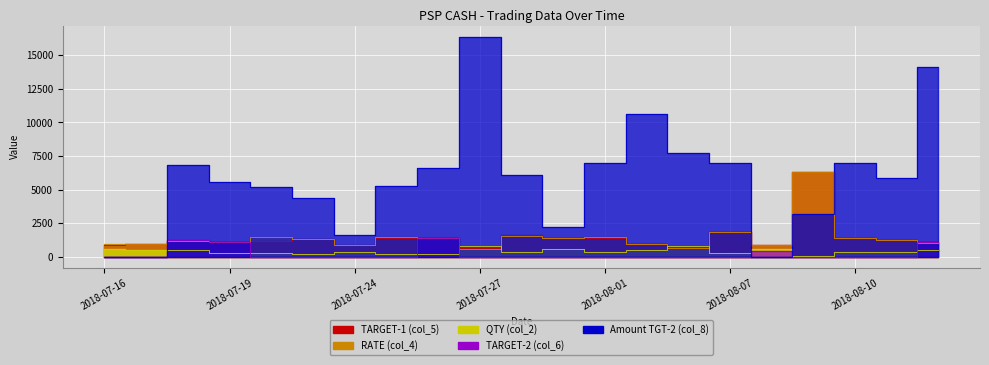

Reading left to right, what are all the values shown in this chart?

TARGET-1 (col_5): 2018-07-16=902	2018-07-17=973	2018-07-18=1152	2018-07-19=1105	2018-07-20=1175	2018-07-23=1319	2018-07-24=905	2018-07-25=1433	2018-07-26=1400	2018-07-27=630	2018-07-30=1599	2018-07-31=1430	2018-08-01=1428	2018-08-02=965	2018-08-06=661	2018-08-07=1837	2018-08-08=887	2018-08-09=6350	2018-08-10=1410	2018-08-13=1260	2018-08-14=1075
RATE (col_4): 2018-07-16=917	2018-07-17=958	2018-07-18=1172	2018-07-19=1126	2018-07-20=1475	2018-07-23=1300	2018-07-24=900	2018-07-25=1458	2018-07-26=1370	2018-07-27=610	2018-07-30=1580	2018-07-31=1425	2018-08-01=1448	2018-08-02=945	2018-08-06=651	2018-08-07=1812	2018-08-08=875	2018-08-09=6310	2018-08-10=1430	2018-08-13=1275	2018-08-14=1055
QTY (col_2): 2018-07-16=550	2018-07-17=520	2018-07-18=520	2018-07-19=270	2018-07-20=260	2018-07-23=230	2018-07-24=330	2018-07-25=210	2018-07-26=220	2018-07-27=820	2018-07-30=320	2018-07-31=550	2018-08-01=350	2018-08-02=530	2018-08-06=770	2018-08-07=280	2018-08-08=570	2018-08-09=80	2018-08-10=350	2018-08-13=390	2018-08-14=470
TARGET-2 (col_6): 2018-07-16=0	2018-07-17=0	2018-07-18=1216	2018-07-19=1125	2018-07-20=0	2018-07-23=0	2018-07-24=0	2018-07-25=0	2018-07-26=1430	2018-07-27=0	2018-07-30=0	2018-07-31=0	2018-08-01=0	2018-08-02=0	2018-08-06=0	2018-08-07=0	2018-08-08=402	2018-08-09=0	2018-08-10=0	2018-08-13=0	2018-08-14=1105
Amount TGT-2 (col_8): 2018-07-16=0	2018-07-17=0	2018-07-18=6800	2018-07-19=5600	2018-07-20=5200	2018-07-23=4370	2018-07-24=1650	2018-07-25=5250	2018-07-26=6600	2018-07-27=16400	2018-07-30=6080	2018-07-31=2200	2018-08-01=7000	2018-08-02=10600	2018-08-06=7700	2018-08-07=7000	2018-08-08=0	2018-08-09=3200	2018-08-10=7000	2018-08-13=5850	2018-08-14=14100